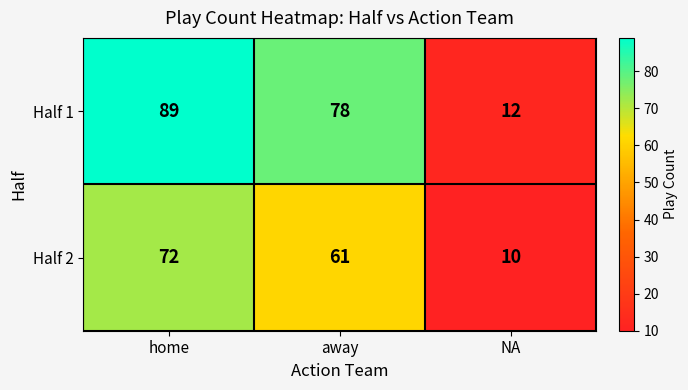

How many data points in Half 1 are less than 78?

1